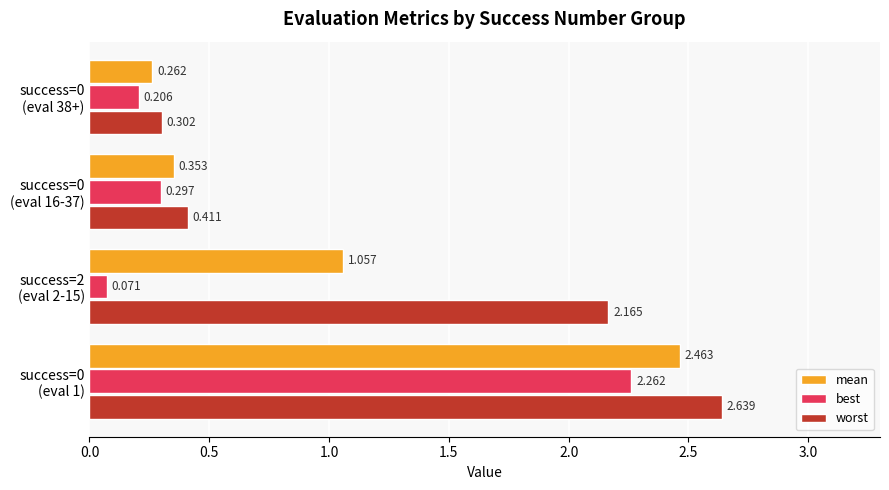

List the series in order of their overall mean, highest first.

worst, mean, best